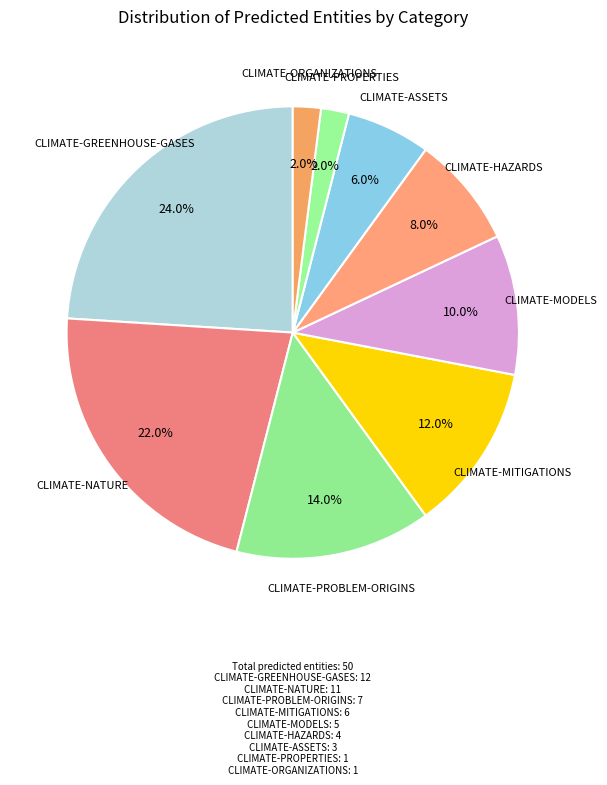

Approximately how many times larger is the value at CLIMATE-MITIGATIONS compared to CLIMATE-HAZARDS?

1.5